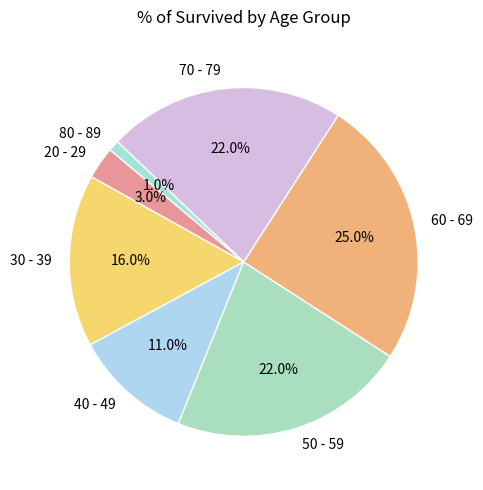

Which has a higher value, 60 - 69 or 70 - 79?

60 - 69